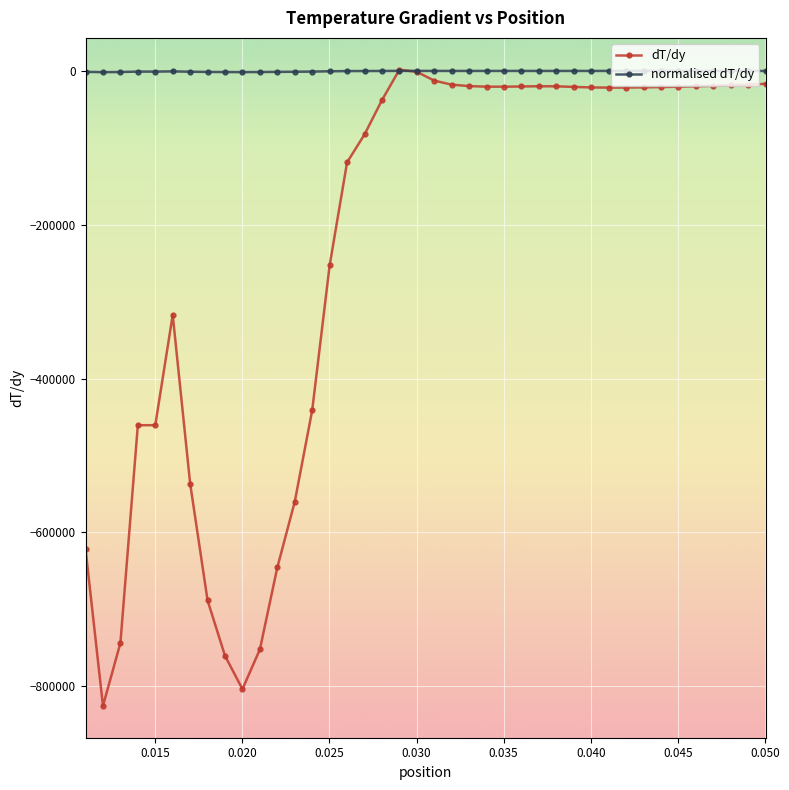

What is the minimum value for dT/dy?

-825777.0